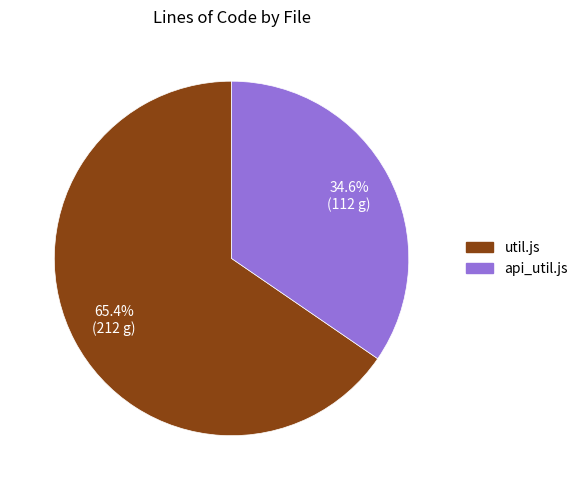

Which slice represents more than half of the pie?

util.js